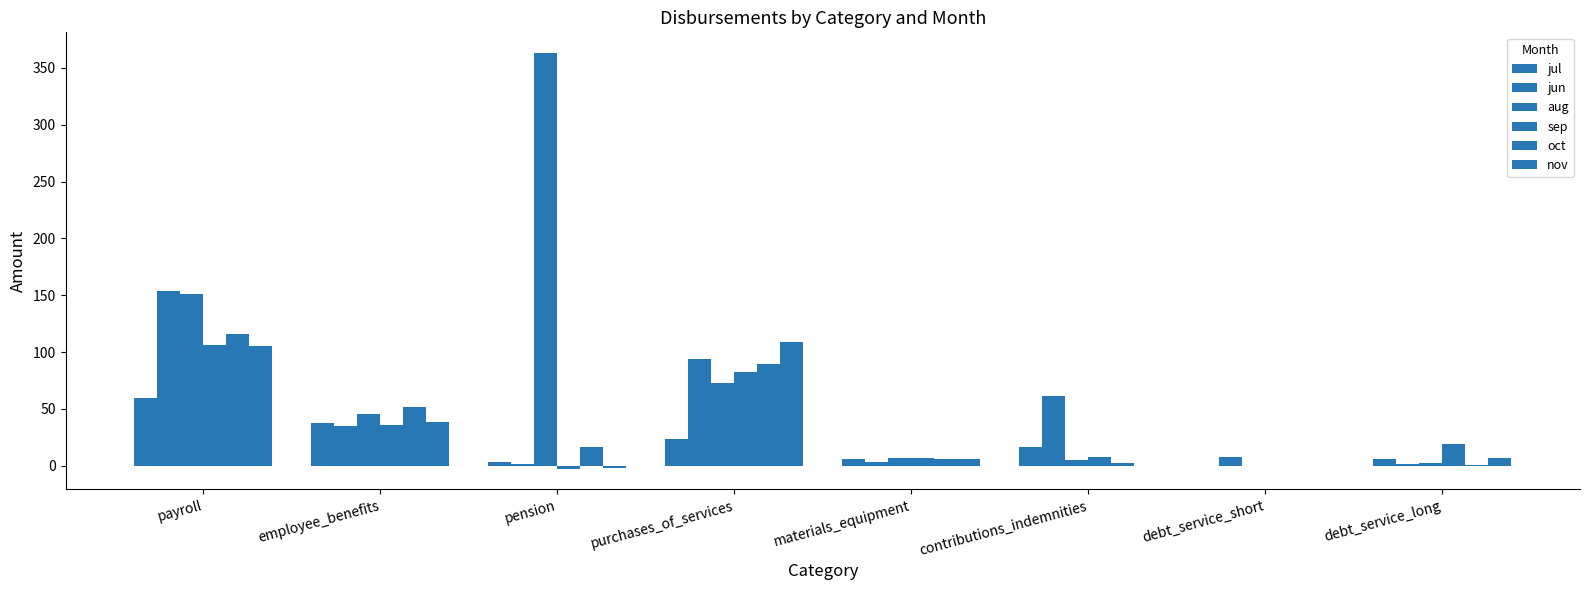

Are the bars grouped side by side (vs. stacked)?

Yes